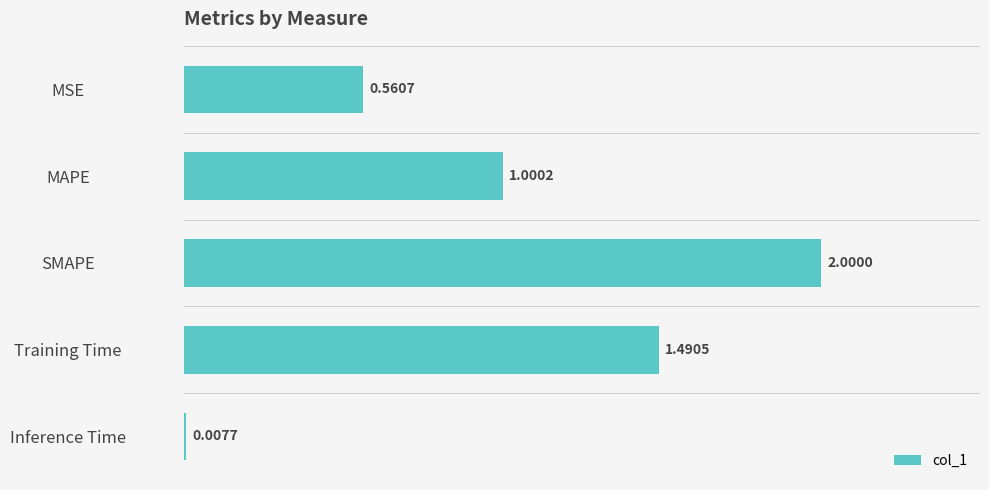

How many bars are there in total?

5